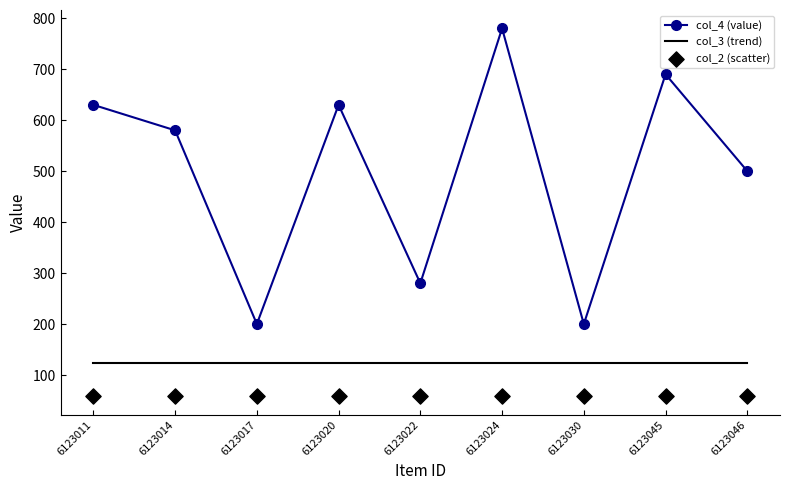

At which category is the sum across all series the highest?

6123024